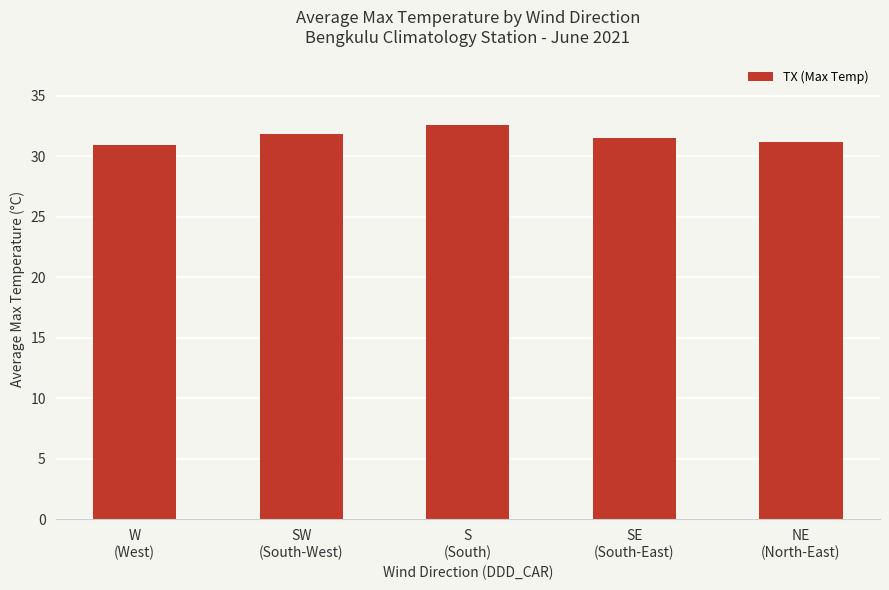

What is the label of the 1st bar from the right?

NE
(North-East)